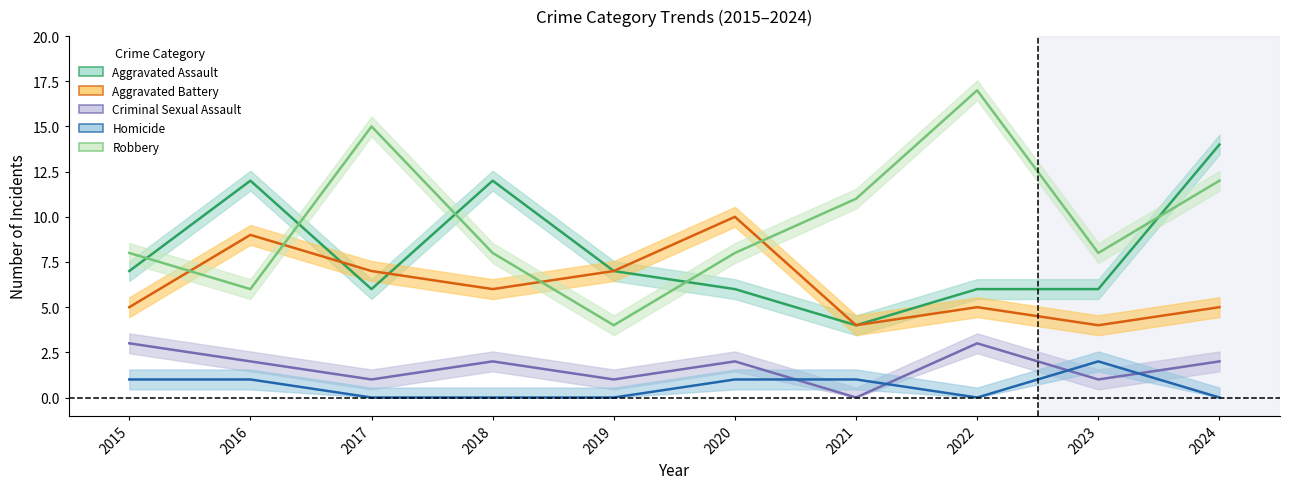

Reading left to right, transcribe all the data shown in this chart.

Aggravated Assault: 2015=7	2016=12	2017=6	2018=12	2019=7	2020=6	2021=4	2022=6	2023=6	2024=14
Aggravated Battery: 2015=5	2016=9	2017=7	2018=6	2019=7	2020=10	2021=4	2022=5	2023=4	2024=5
Criminal Sexual Assault: 2015=3	2016=2	2017=1	2018=2	2019=1	2020=2	2021=0	2022=3	2023=1	2024=2
Homicide: 2015=1	2016=1	2017=0	2018=0	2019=0	2020=1	2021=1	2022=0	2023=2	2024=0
Robbery: 2015=8	2016=6	2017=15	2018=8	2019=4	2020=8	2021=11	2022=17	2023=8	2024=12